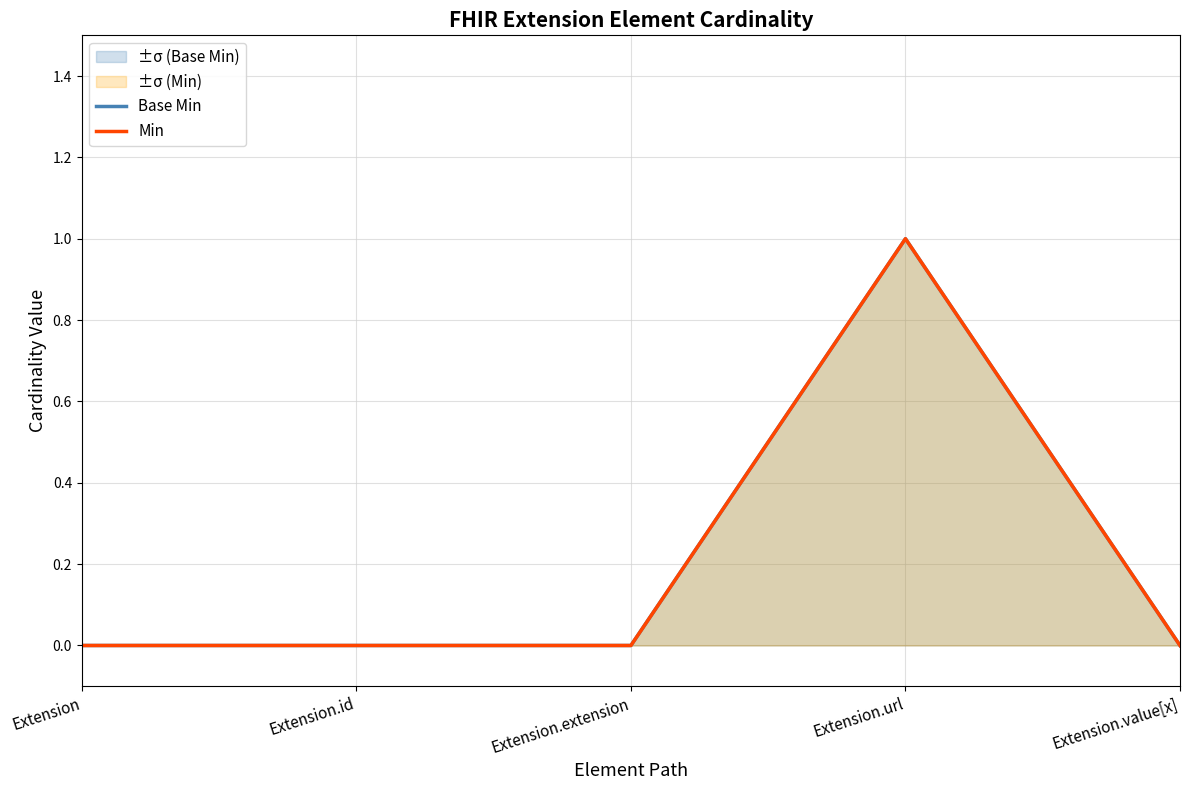

How many values in the Base Min series exceed 0?

1